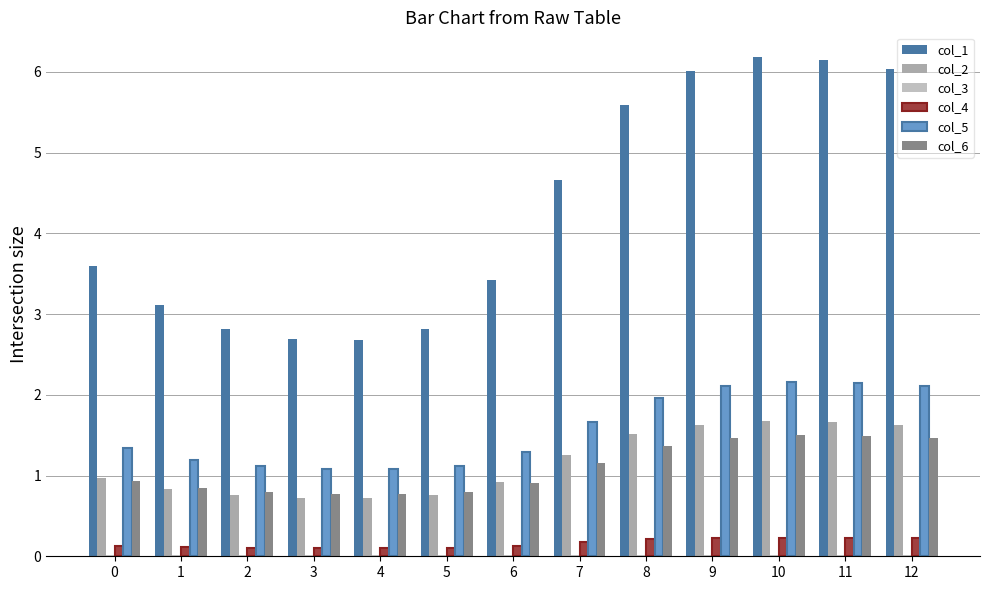

At how many categories does at least one series exceed 1?

13